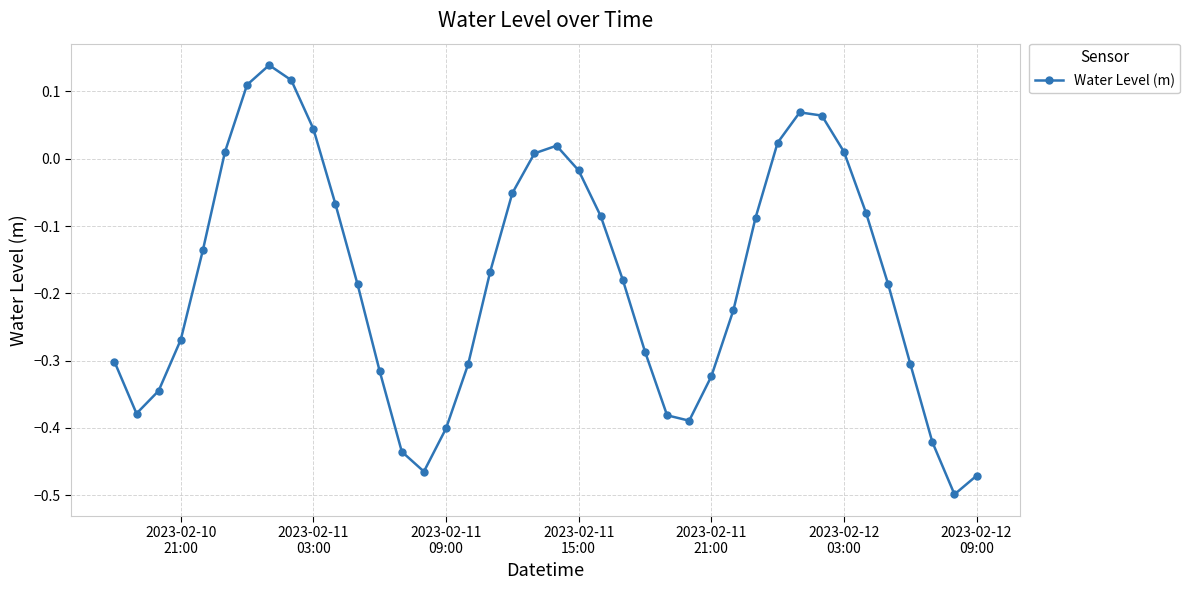

What is the difference between the second highest and second lowest values?

0.6